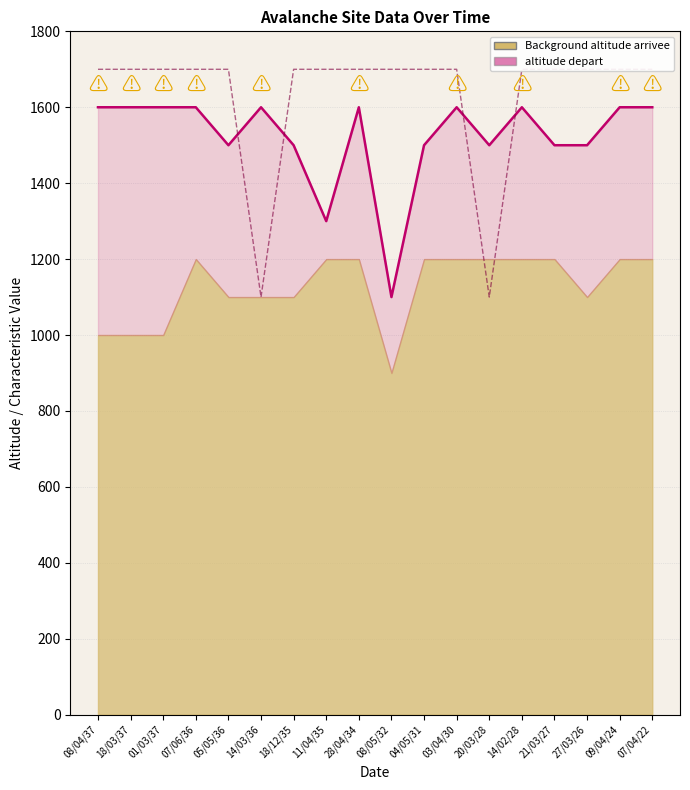

True or false: B sol visible (scaled) and altitude depart cross at least once.

True